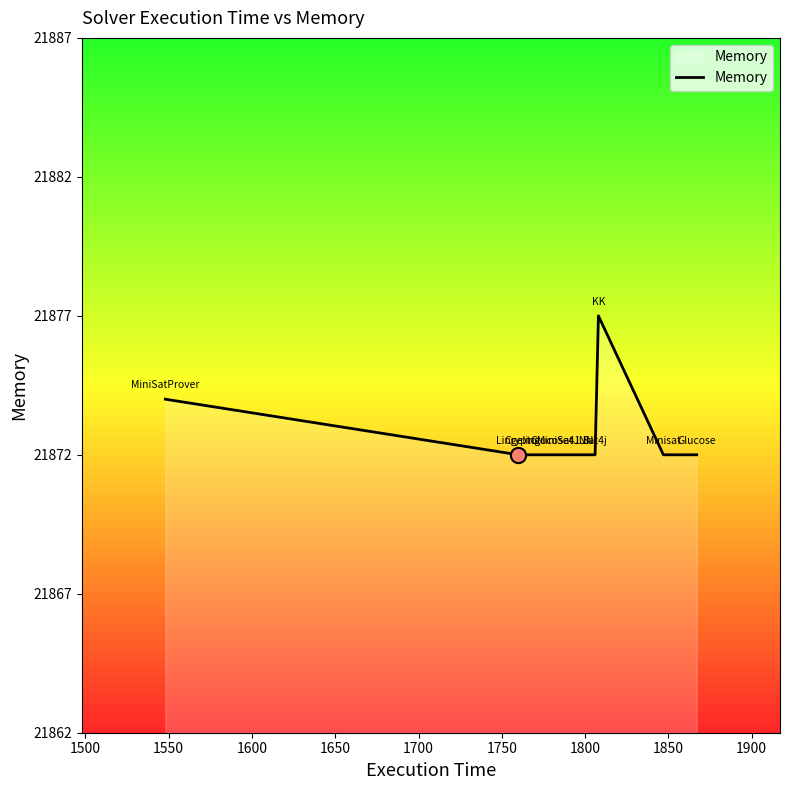

True or false: there are more than 0 points higher than both neighbors.

True